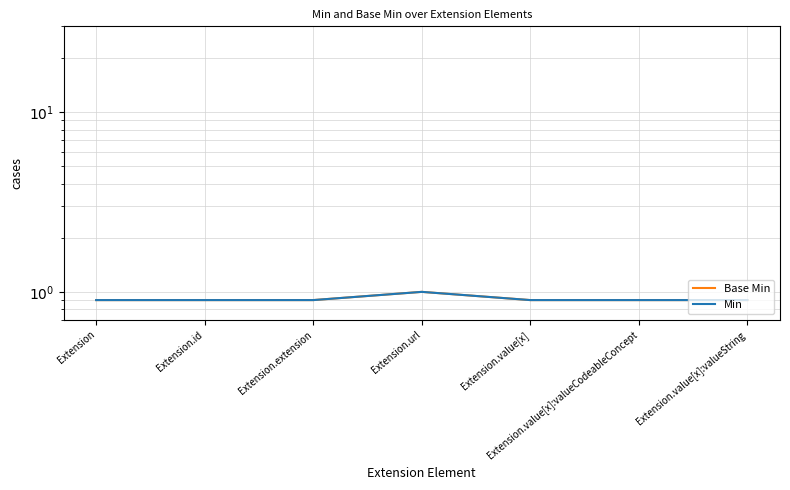

Between Extension and Extension.id, which series saw the biggest shift?

Base Min